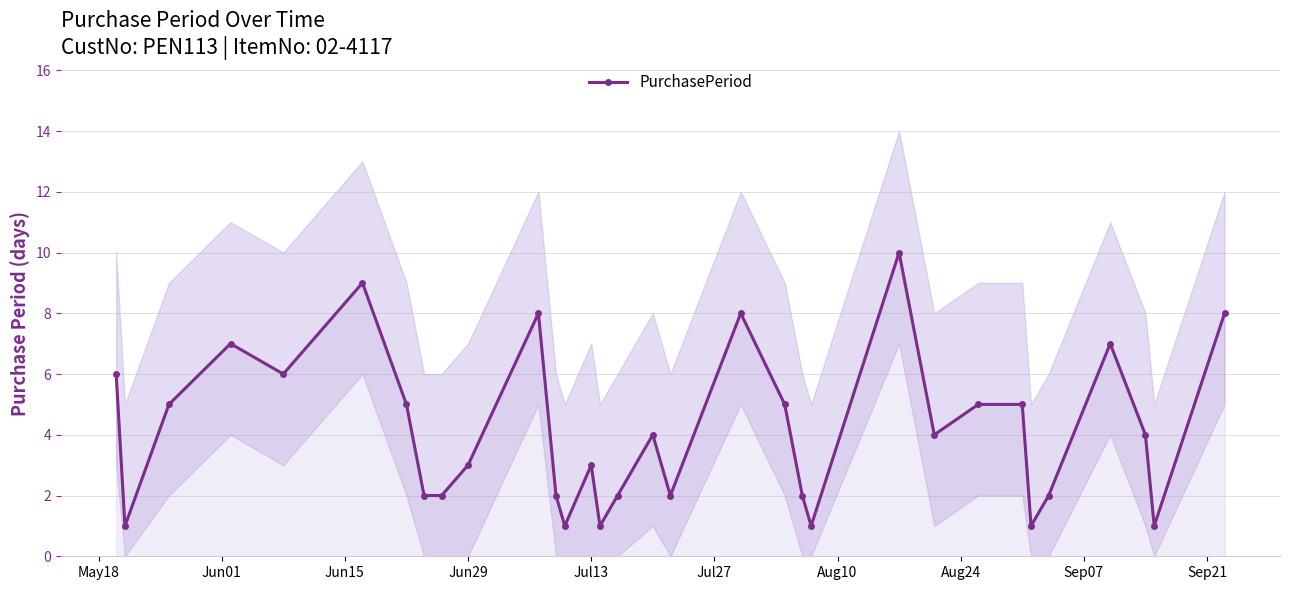

How many lines are shown in the chart?

1